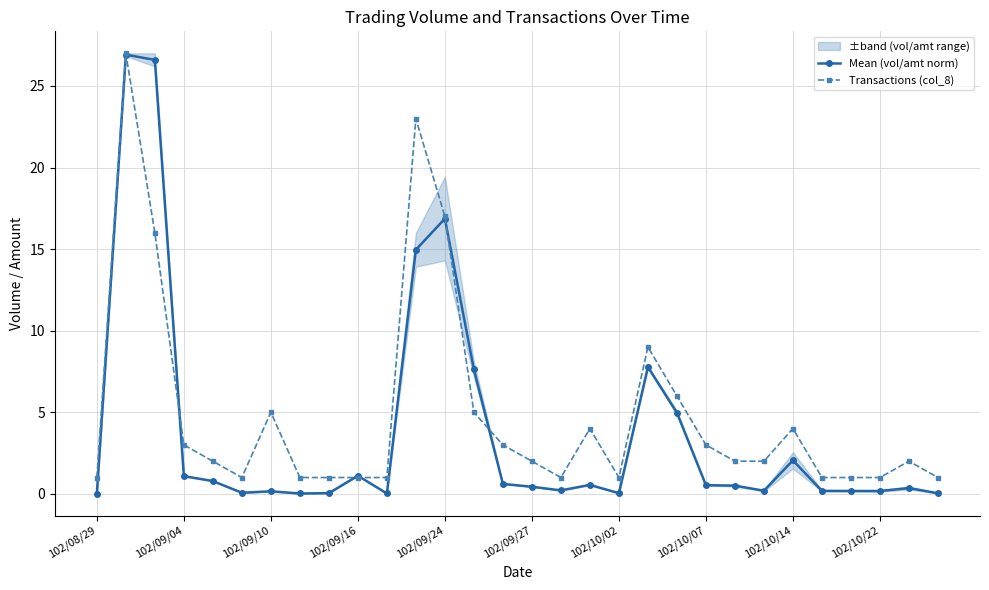

What value does the Mean (vol/amt norm) series have at 102/09/24?

16.9